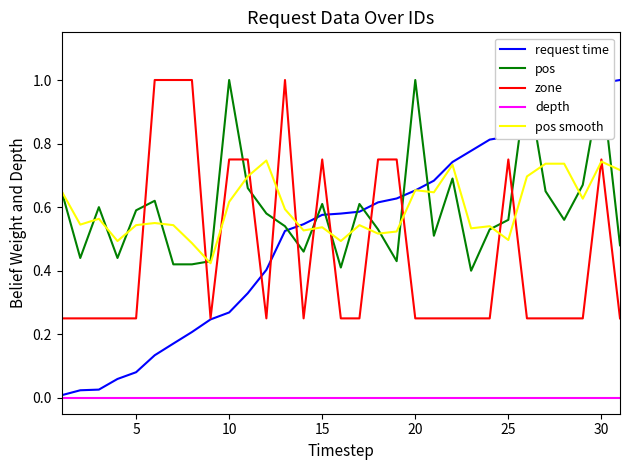

At how many categories does at least one series exceed 0?

31